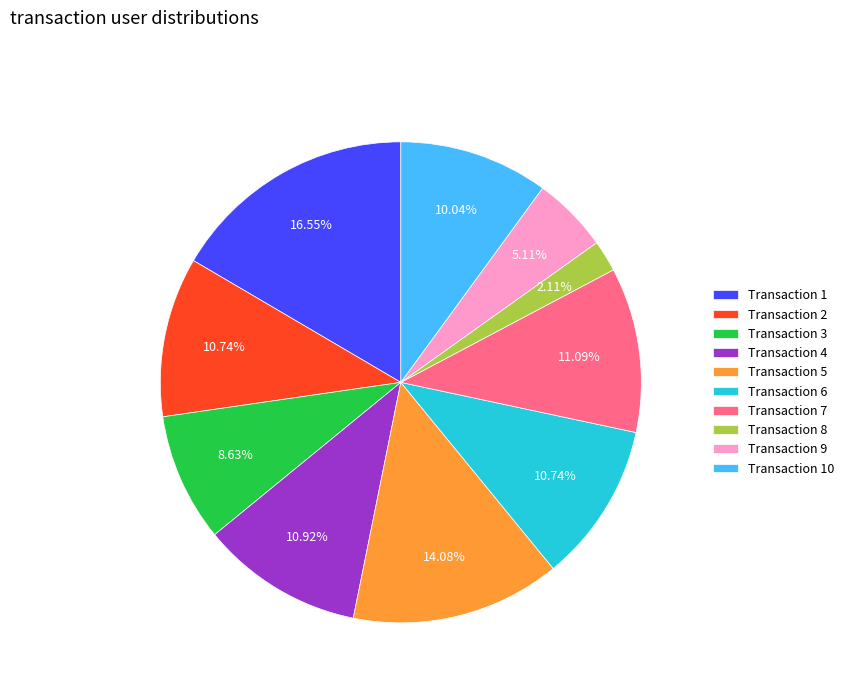

Which has a higher value, Transaction 1 or Transaction 4?

Transaction 1